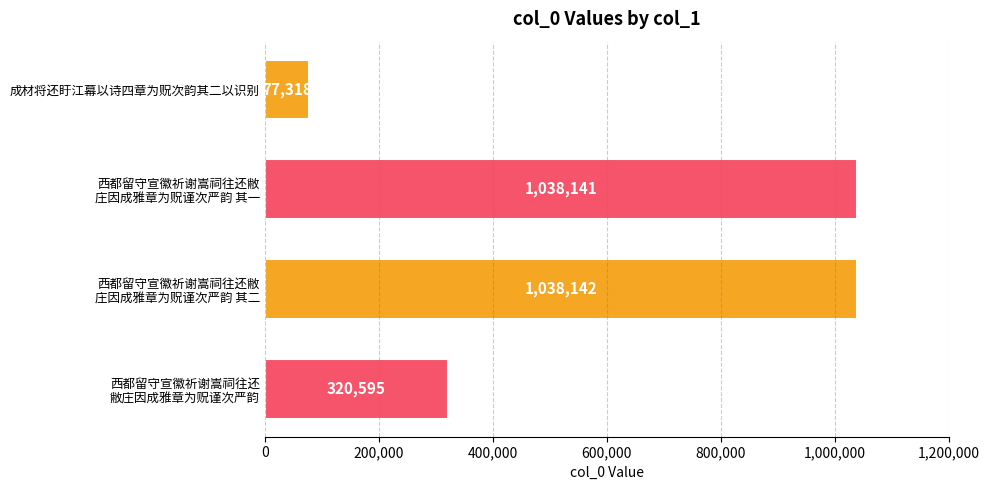

Reading bottom to top, transcribe all the data shown in this chart.

320595	1038142	1038141	77318